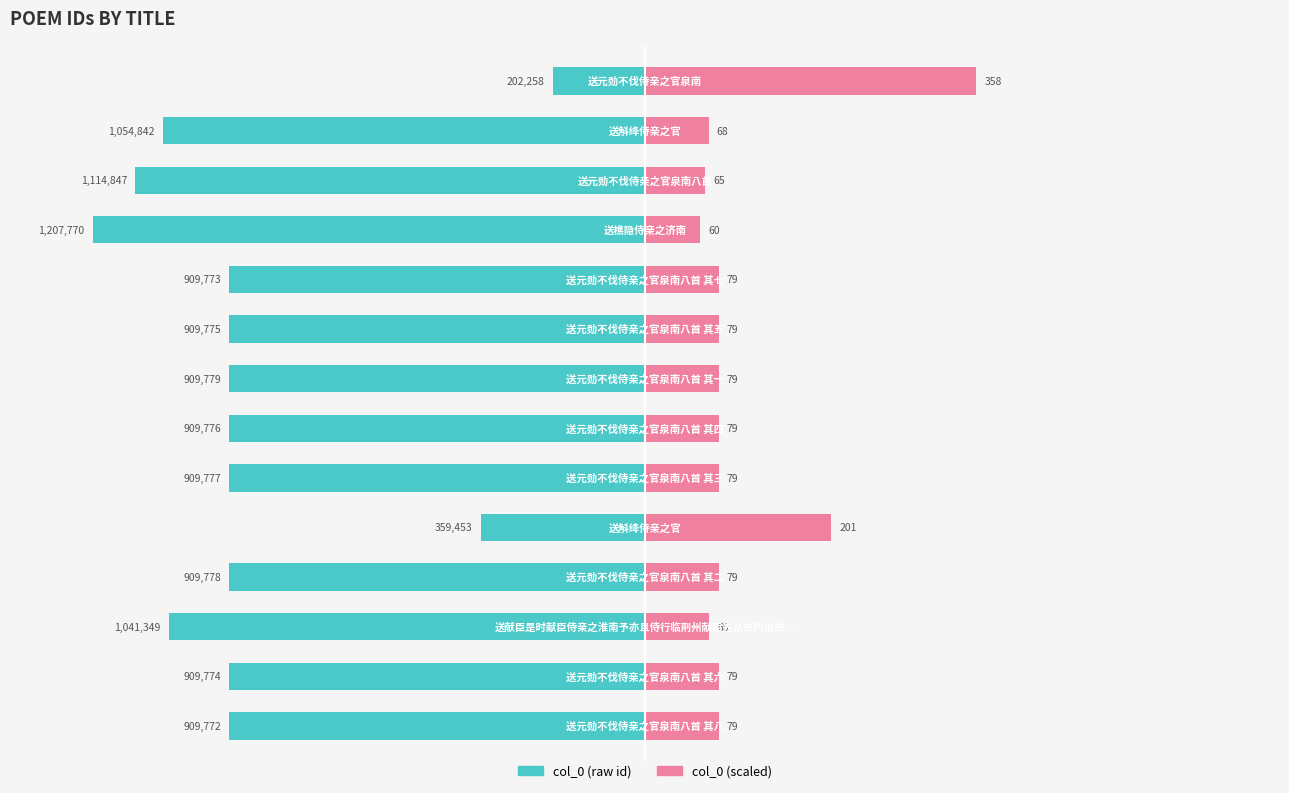

The col_0 (scaled) series shows 5.2 at 8. True or false?

False